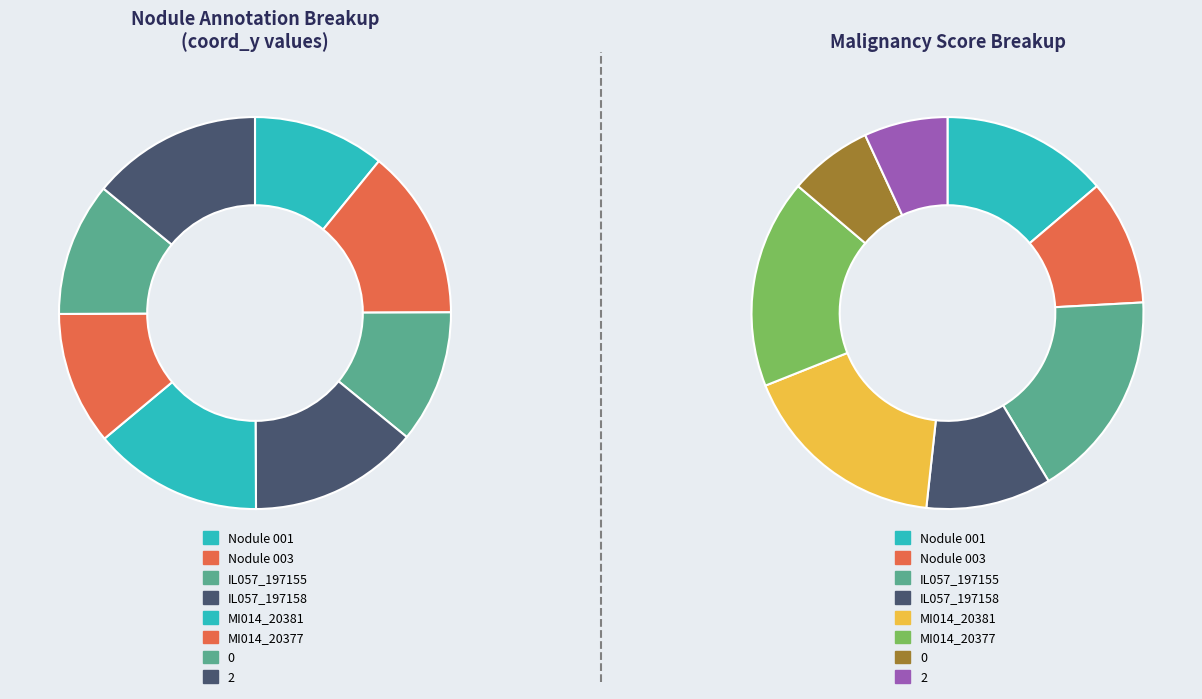

To the nearest percent, what is the combined percentage of IL057_197155 and Nodule 003?

25%